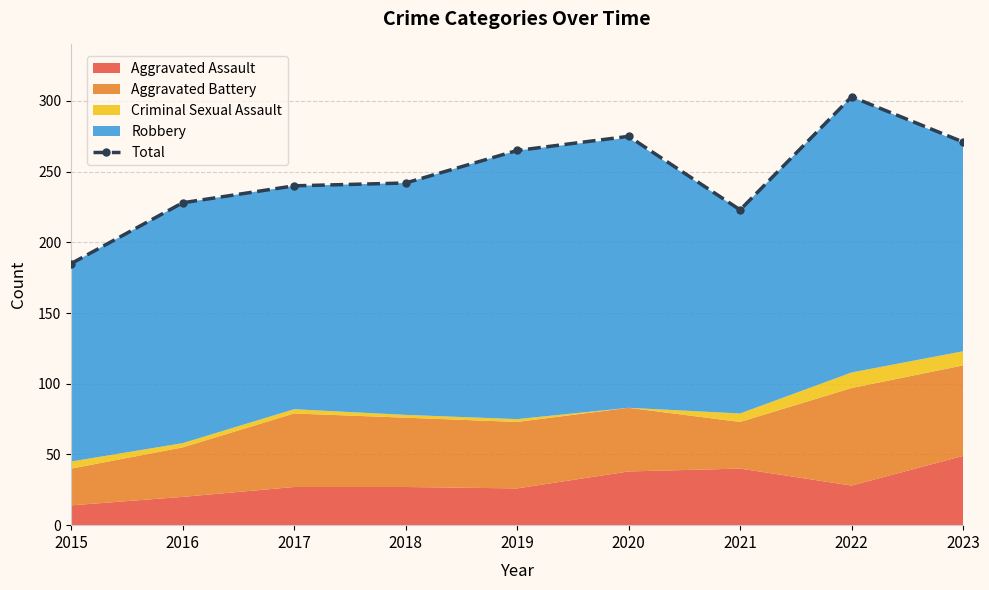

What is the average value?

248